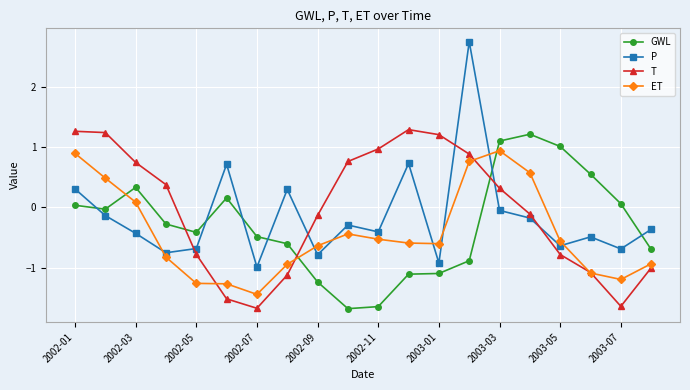

What are all the series names shown in the legend?

GWL, P, T, ET